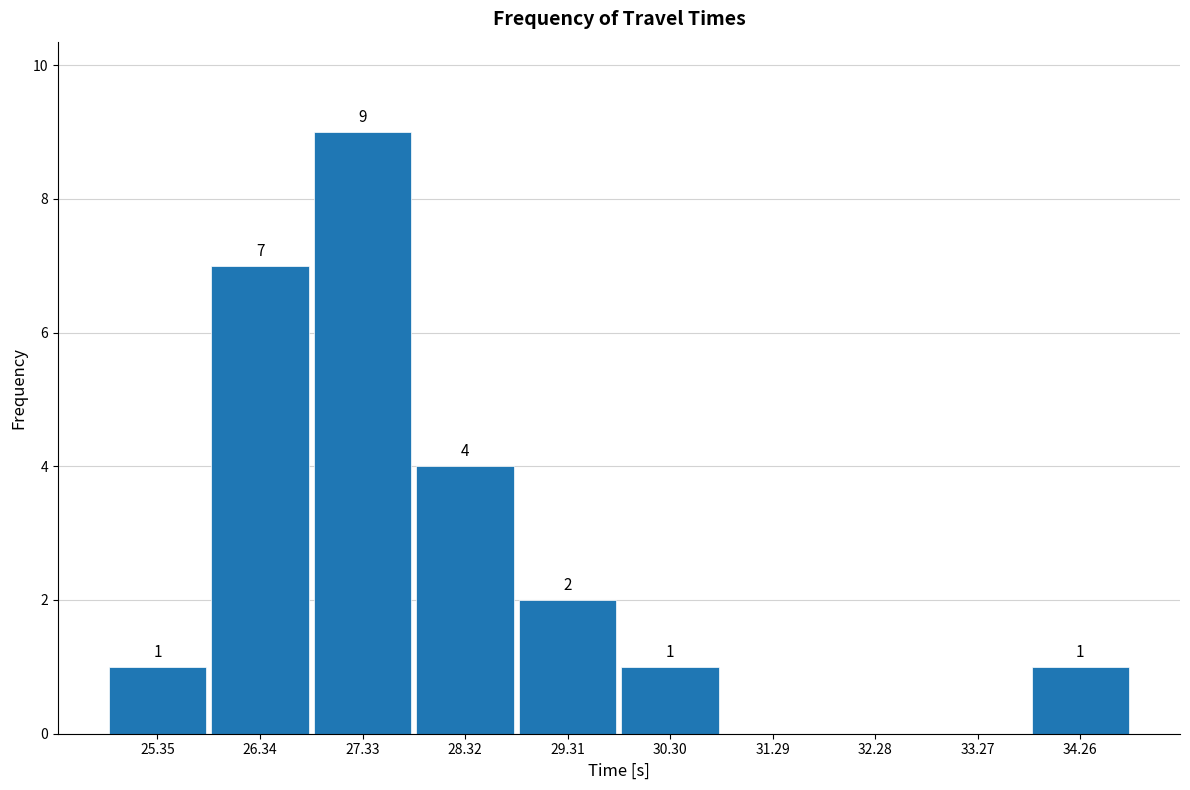

Over which range of the x-axis is the bar tallest?

26.8 to 27.8